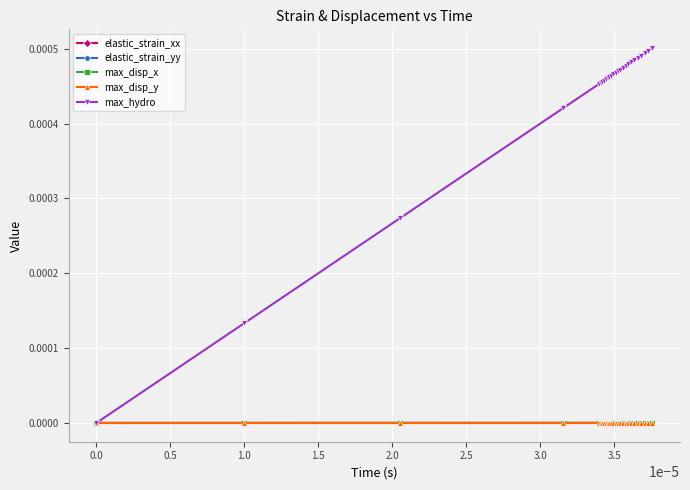

Which series has the largest total across all categories?

max_hydro